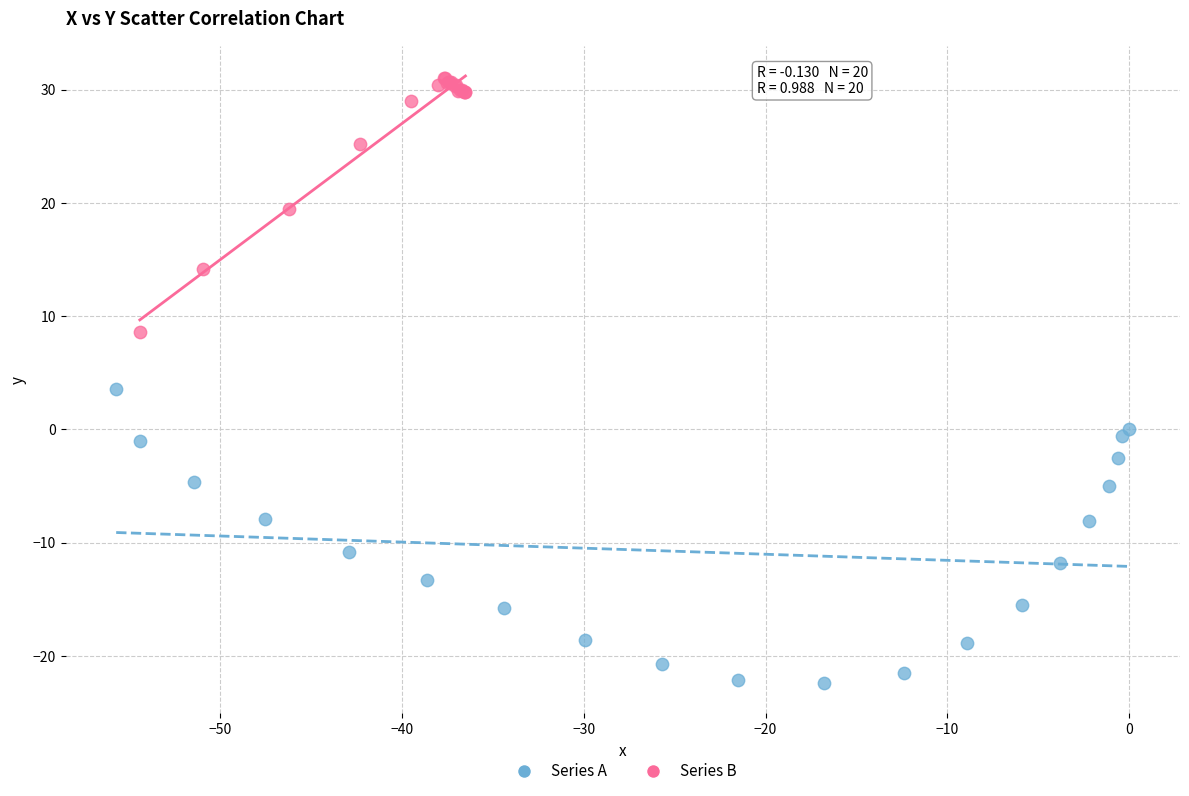

Which series contains the lowest Y value?

Series A